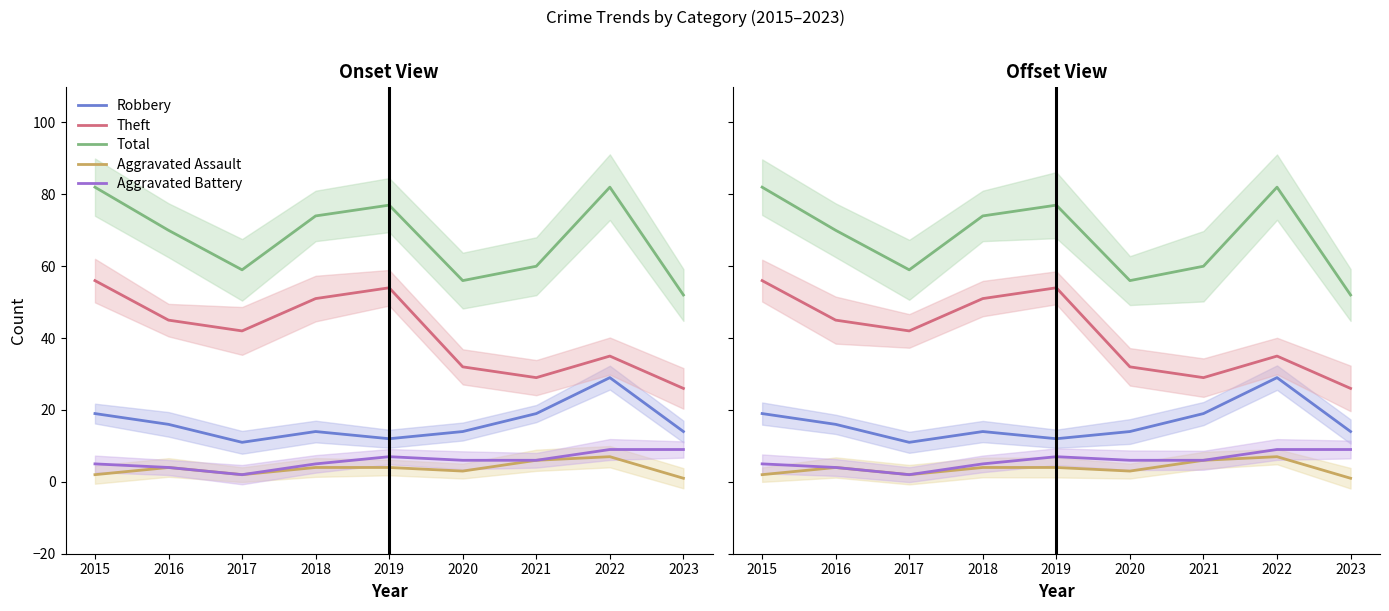

What are all the series names shown in the legend?

Robbery, Theft, Total, Aggravated Assault, Aggravated Battery